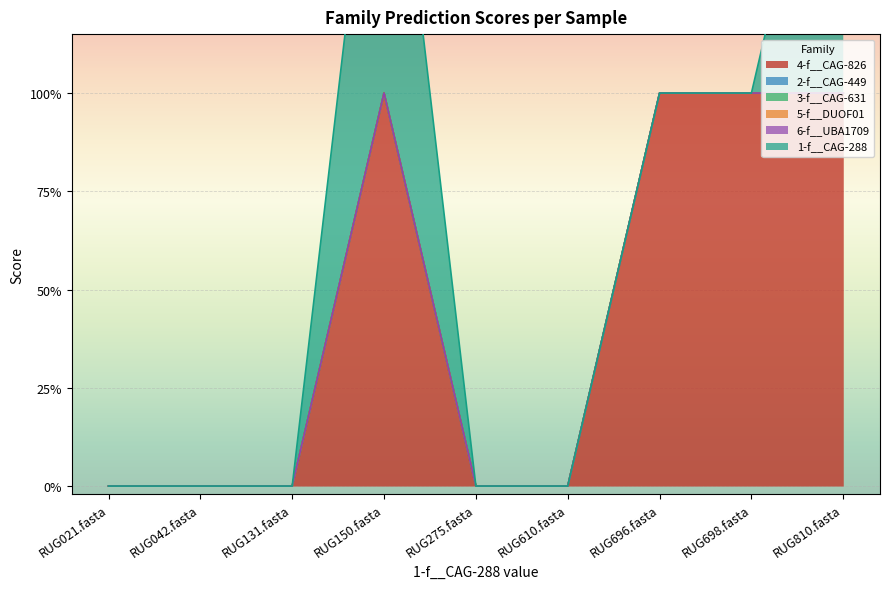

Where is 5-f__DUOF01 nearest to the value 0?

RUG021.fasta